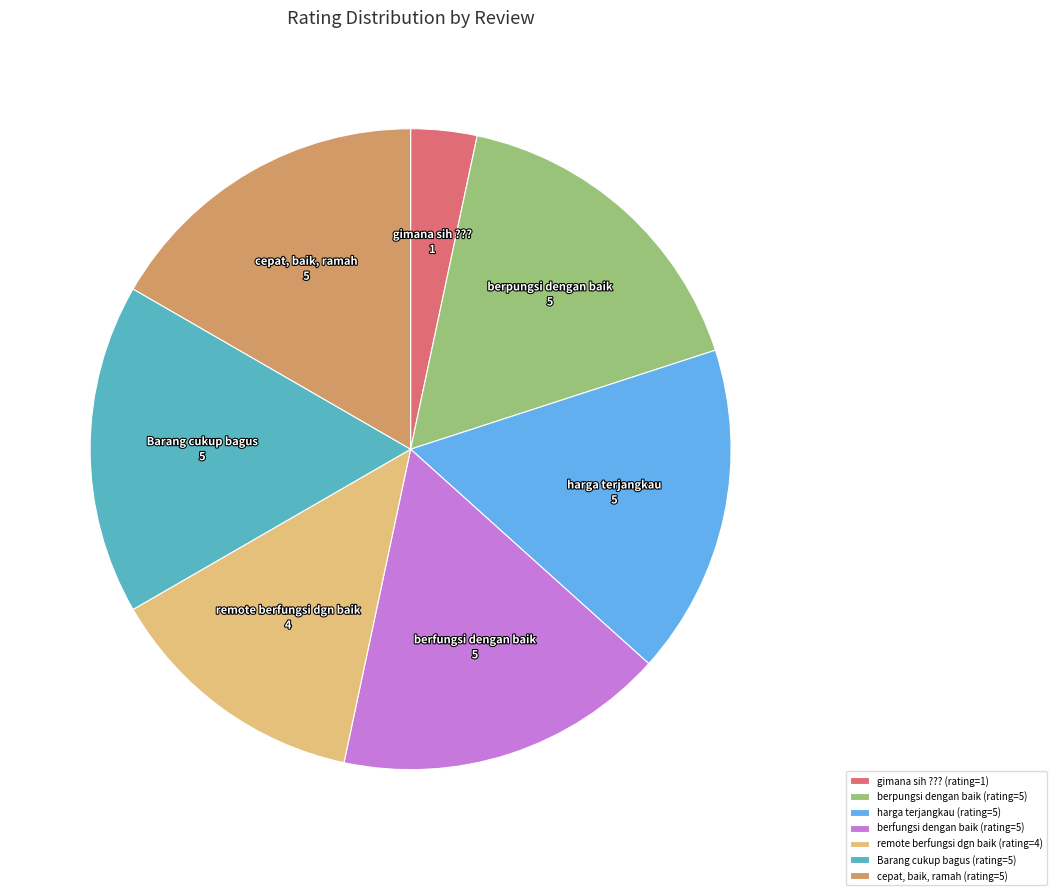

Between berpungsi dengan baik and gimana sih ???, which is larger?

berpungsi dengan baik